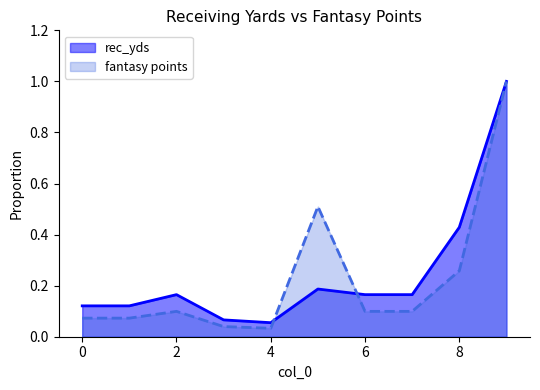

At which label is rec_yds closest to 0?

4